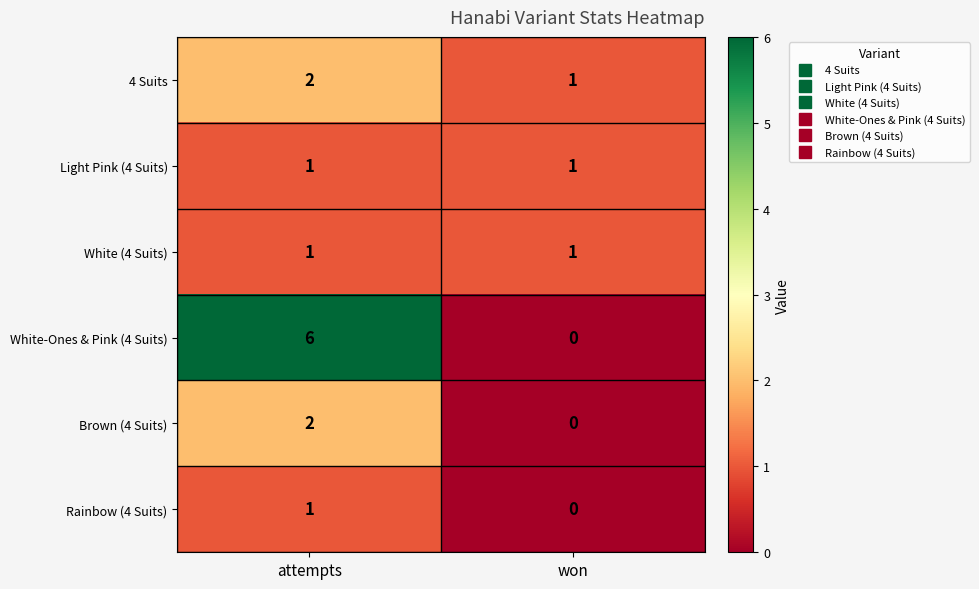

How many categories are shown in the chart?

2